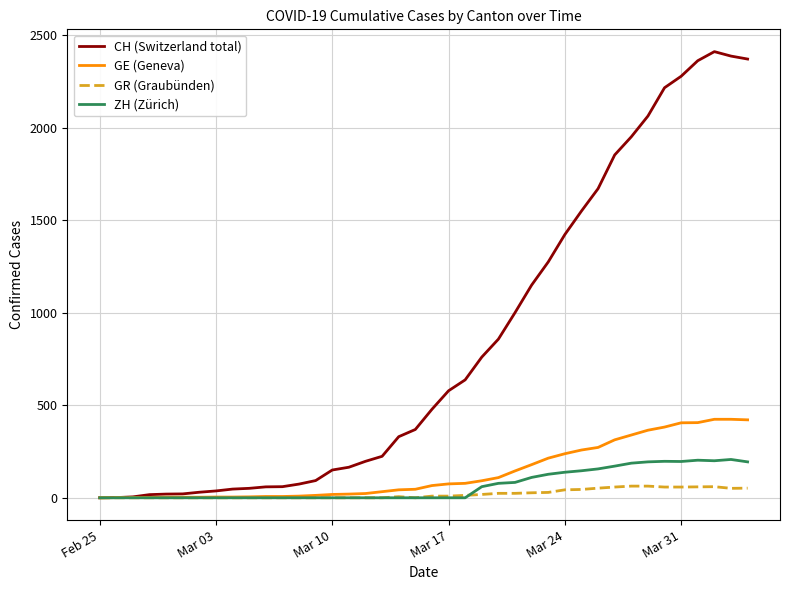

What is the maximum value shown in the chart?

2410